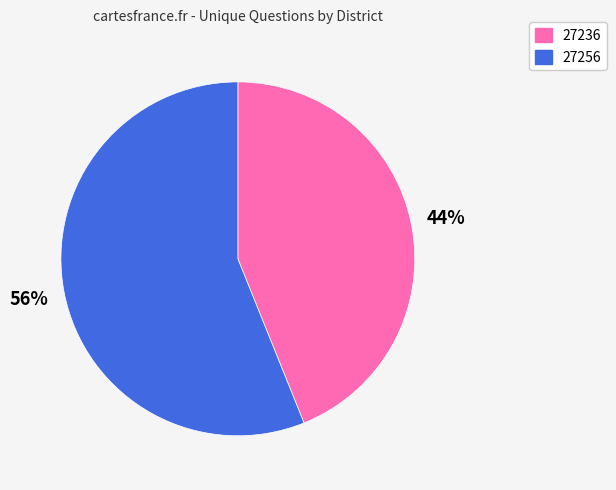

Combined, do 27236 and 27256 account for over 50%?

Yes